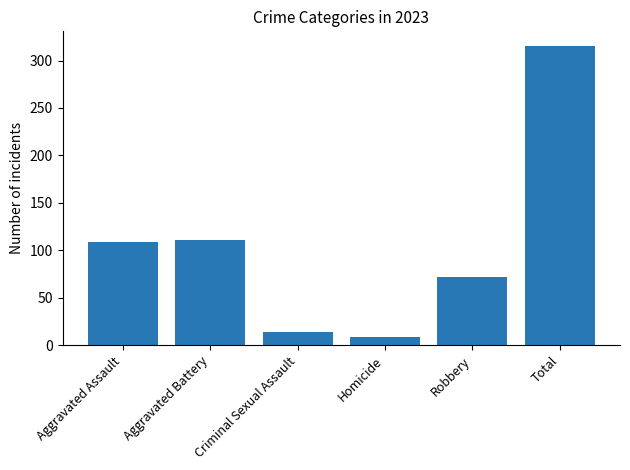

What is the value of the 2nd bar from the left?

111